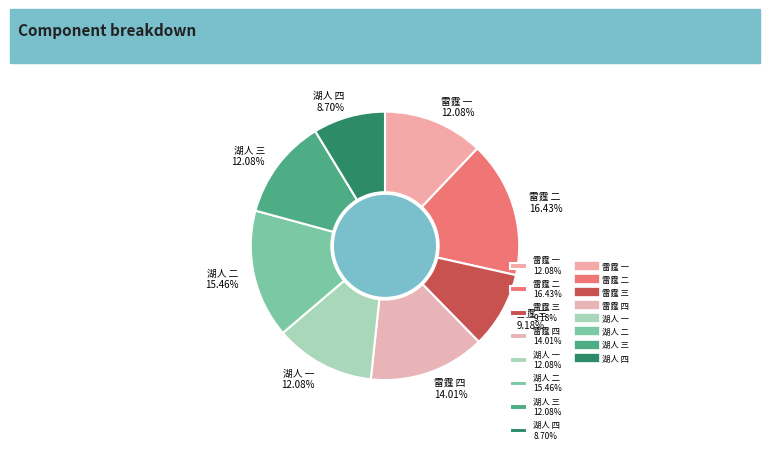

How many slices are in this pie chart?

8